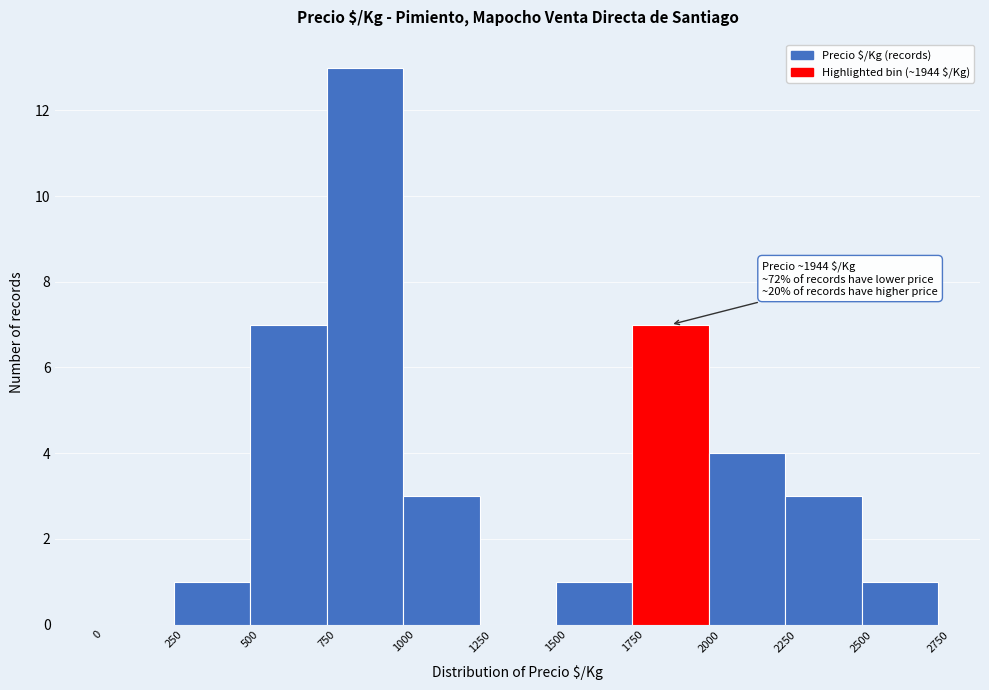

Over which range of the x-axis is the bar tallest?

750 to 1000